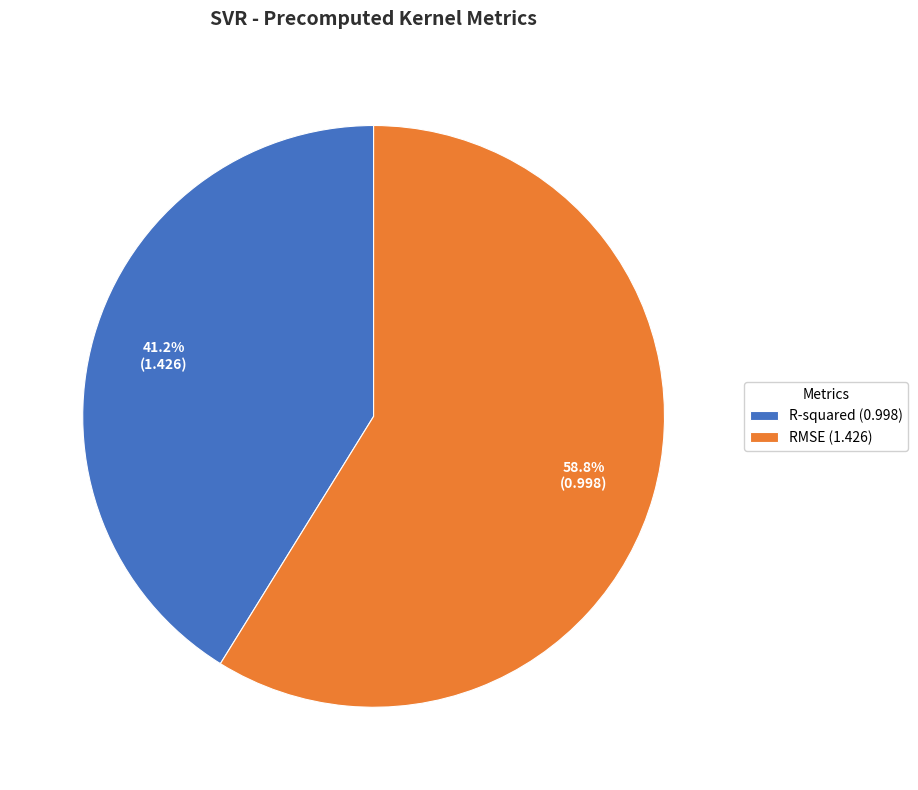

True or false: R-squared accounts for 52% of the total.

False